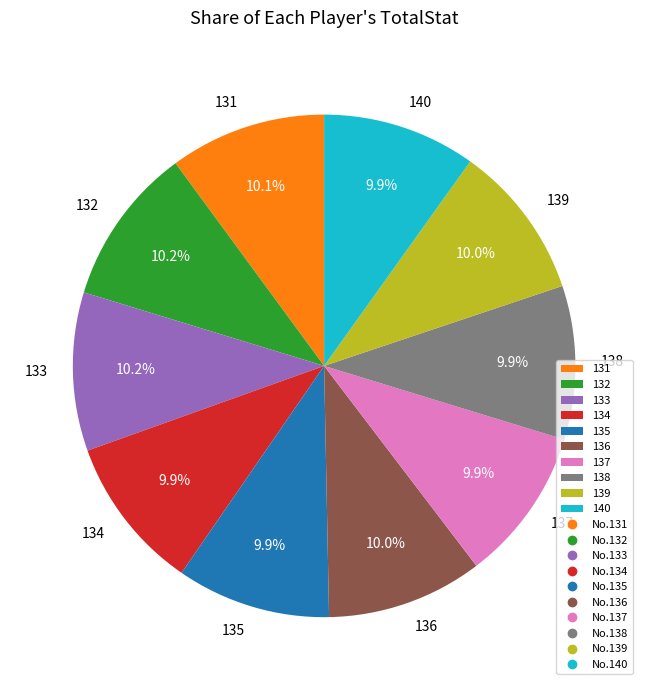

Approximately how many times larger is the value at 140 compared to 133?

1.0